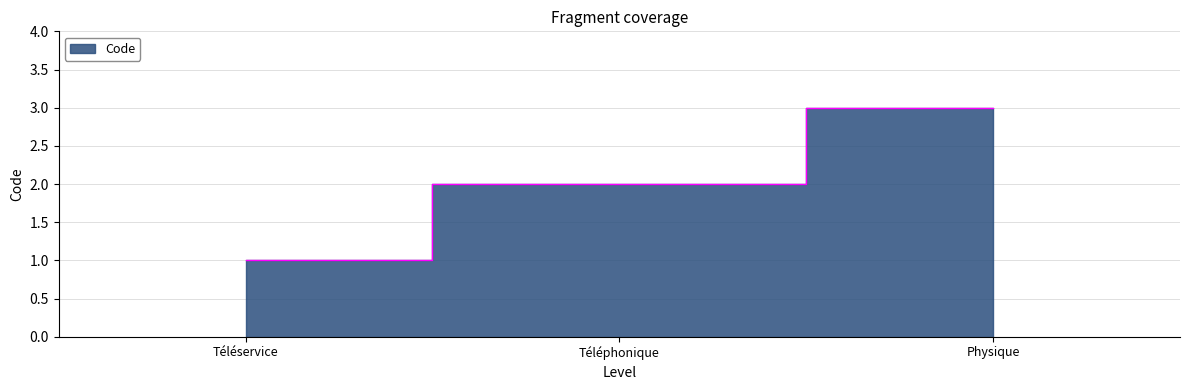

Reading left to right, list all the values displayed in this chart.

1	2	3